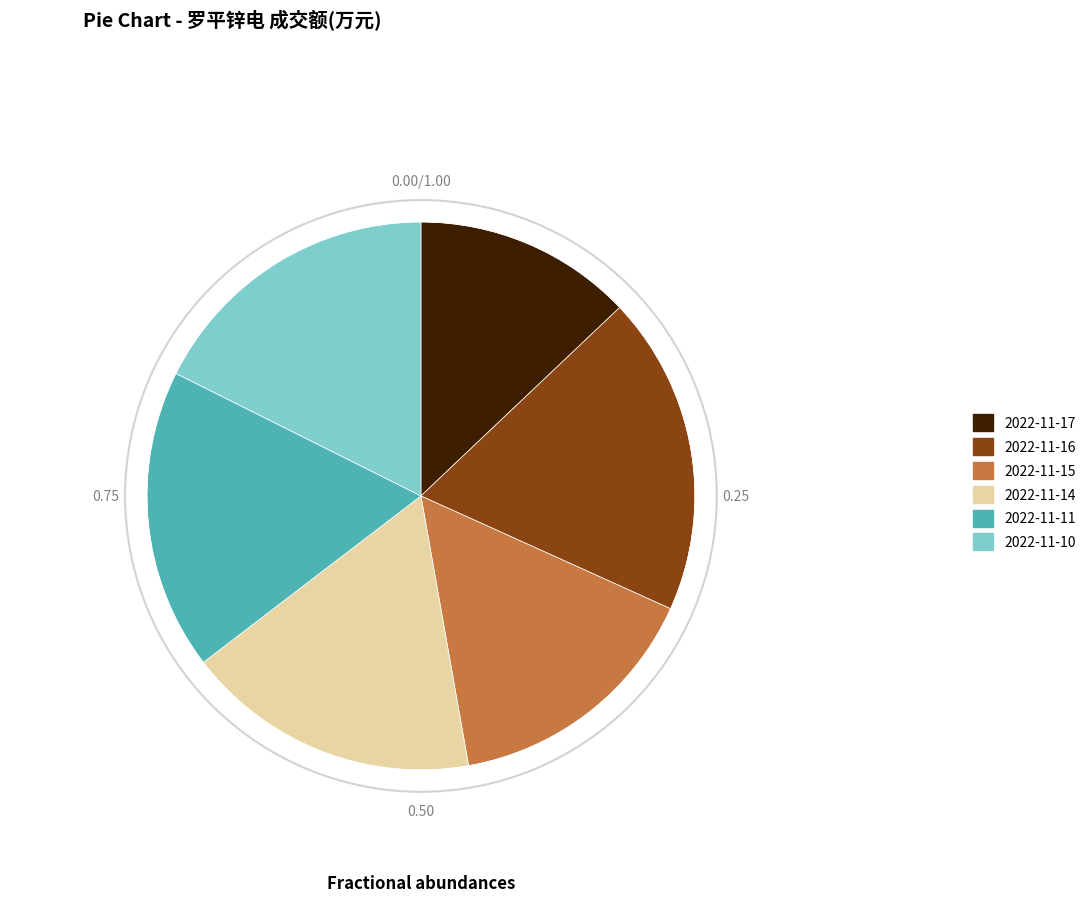

Is the sum of 2022-11-11 and 2022-11-10 greater than half?

No